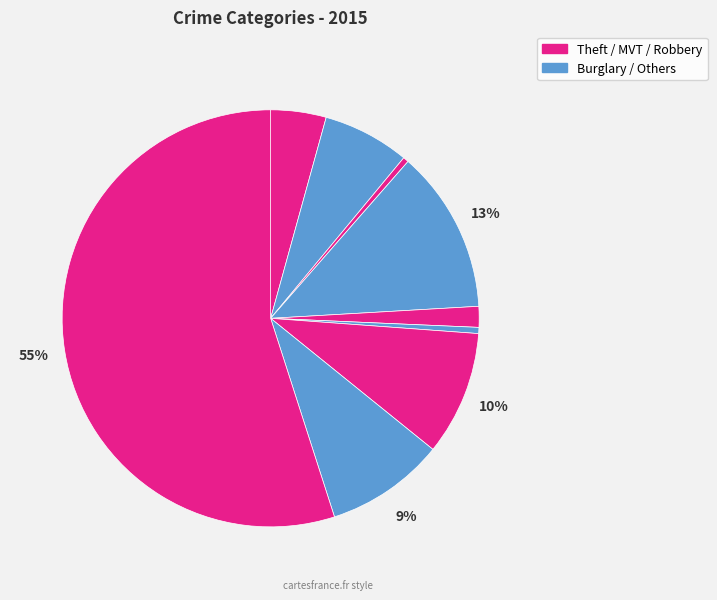

Is there a majority slice in this chart?

Yes